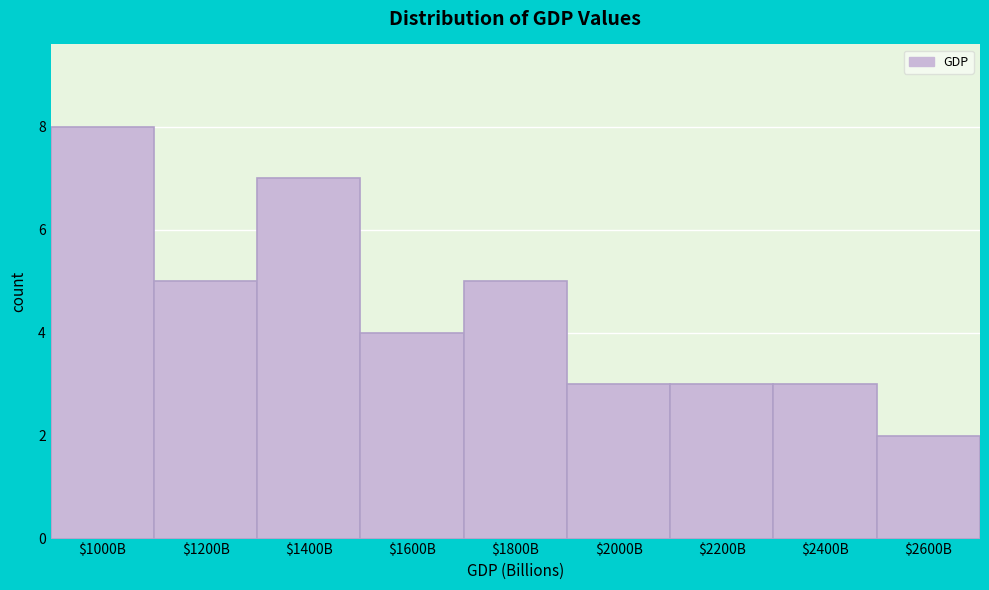

Reading left to right, what are all the values shown in this chart?

8	5	7	4	5	3	3	3	2